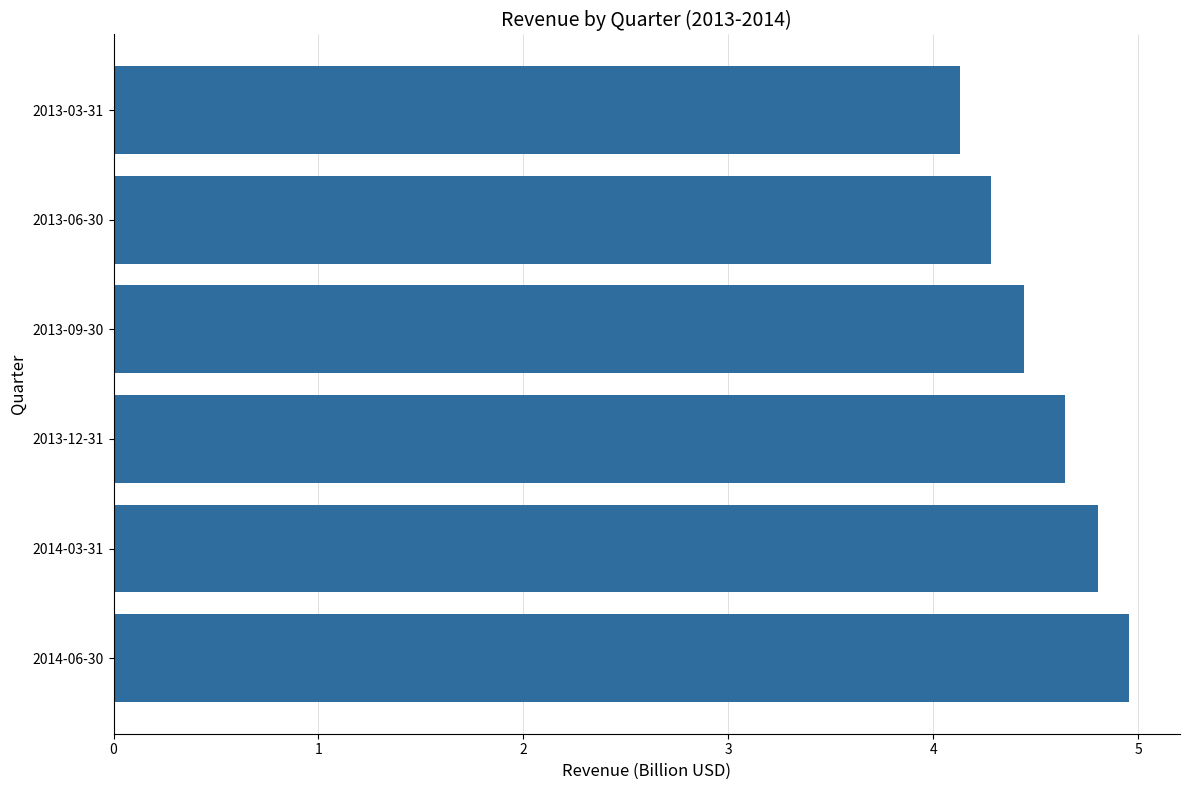

Reading bottom to top, list all the values displayed in this chart.

5.0	4.8	4.6	4.4	4.3	4.1